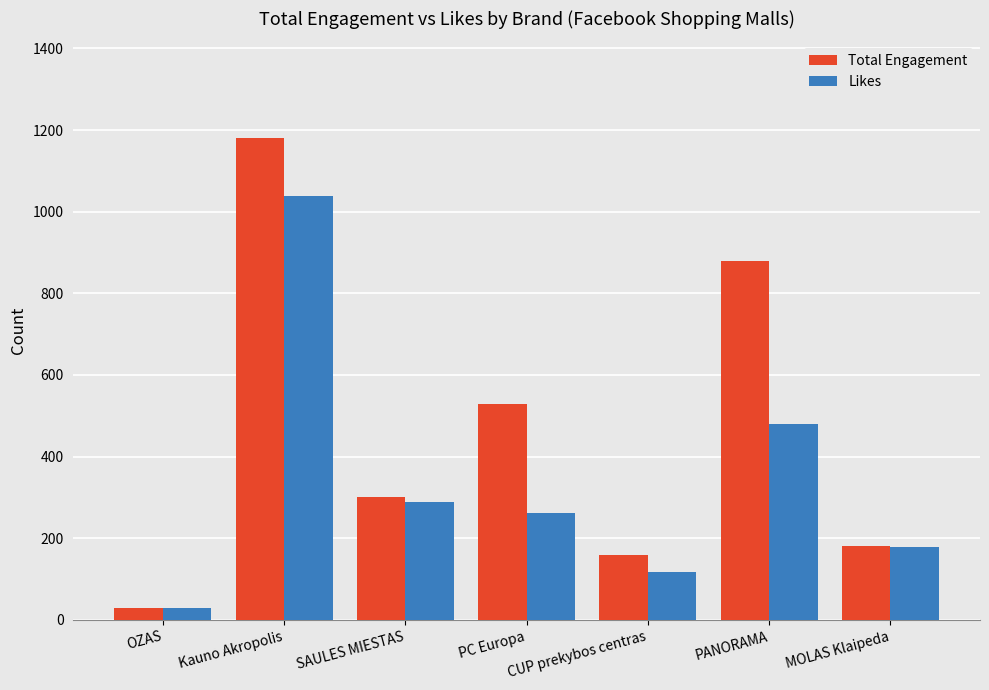

Reading left to right, extract all data points from this chart.

Total Engagement: OZAS=28	Kauno Akropolis=1181	SAULES MIESTAS=300	PC Europa=528	CUP prekybos centras=159	PANORAMA=880	MOLAS Klaipeda=182
Likes: OZAS=28	Kauno Akropolis=1039	SAULES MIESTAS=289	PC Europa=261	CUP prekybos centras=118	PANORAMA=481	MOLAS Klaipeda=178